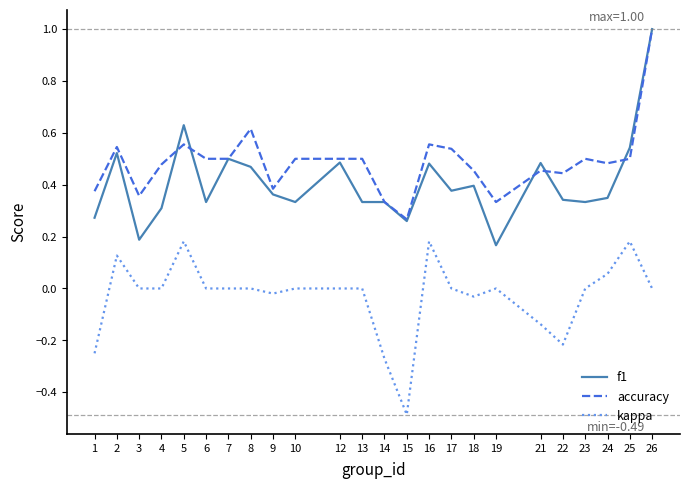

The kappa series shows -0.2 at 21. True or false?

False